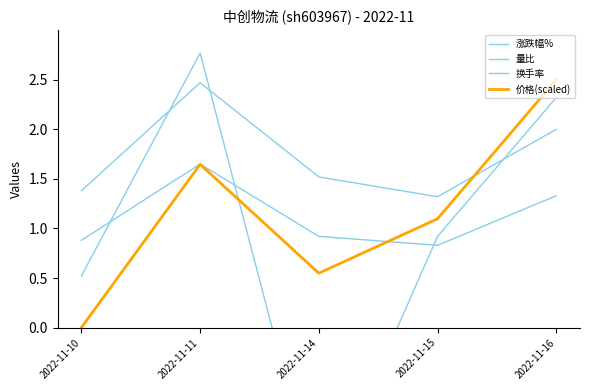

What is the highest value of the 量比 series?

1.6